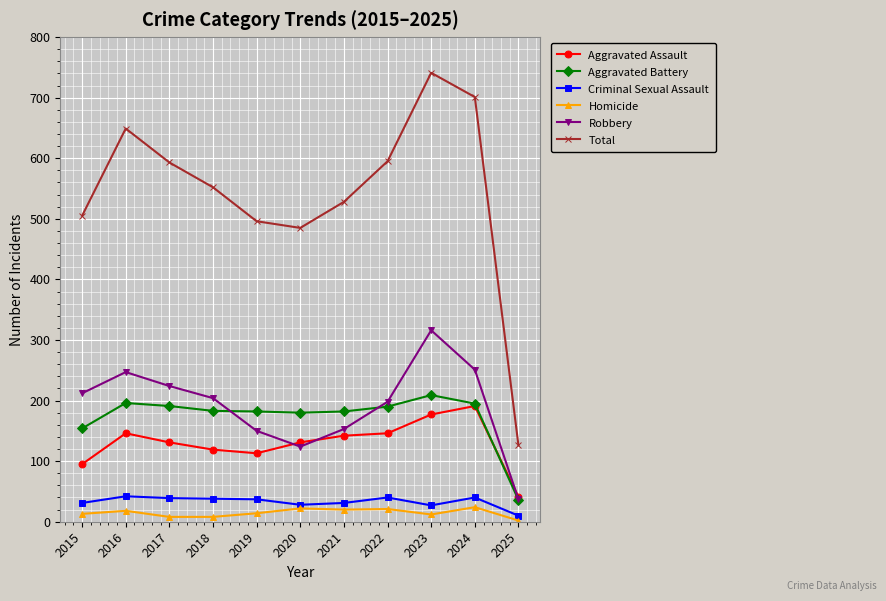

What is the value of the Criminal Sexual Assault point at the 10th from the left?

40